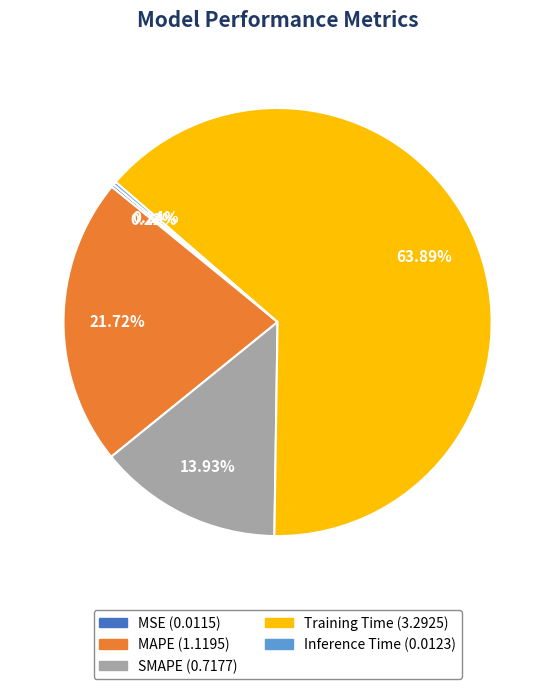

Is SMAPE the majority of the pie?

No